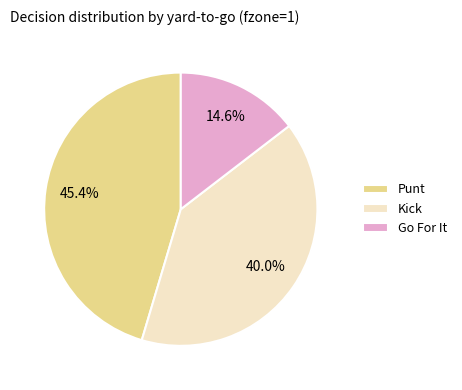

What percentage is NOT represented by Punt?

54.6%